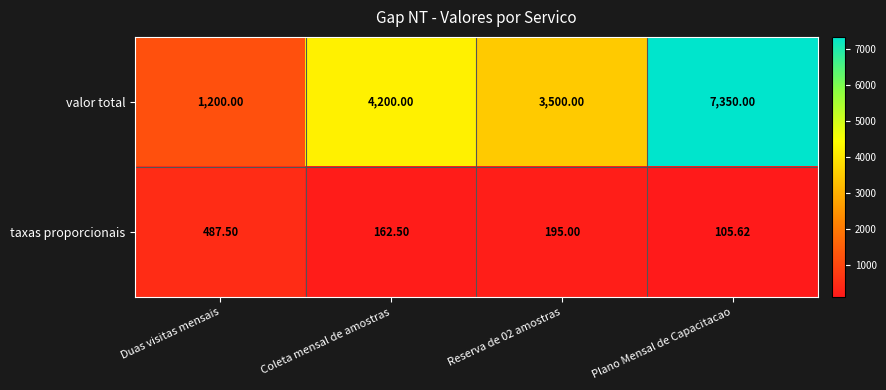

Count the number of data series in this chart.

2